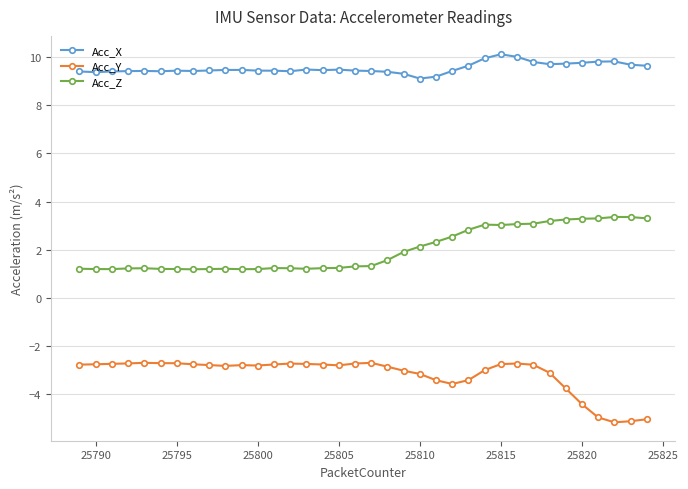

True or false: Acc_X has more than 0 interior local peaks.

True